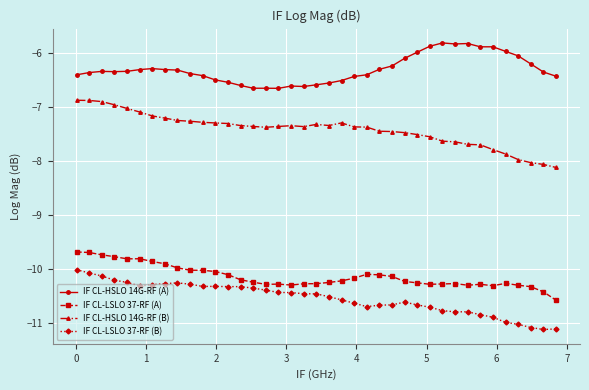

True or false: IF CL-HSLO 14G-RF (A) and IF CL-LSLO 37-RF (B) cross at least once.

False